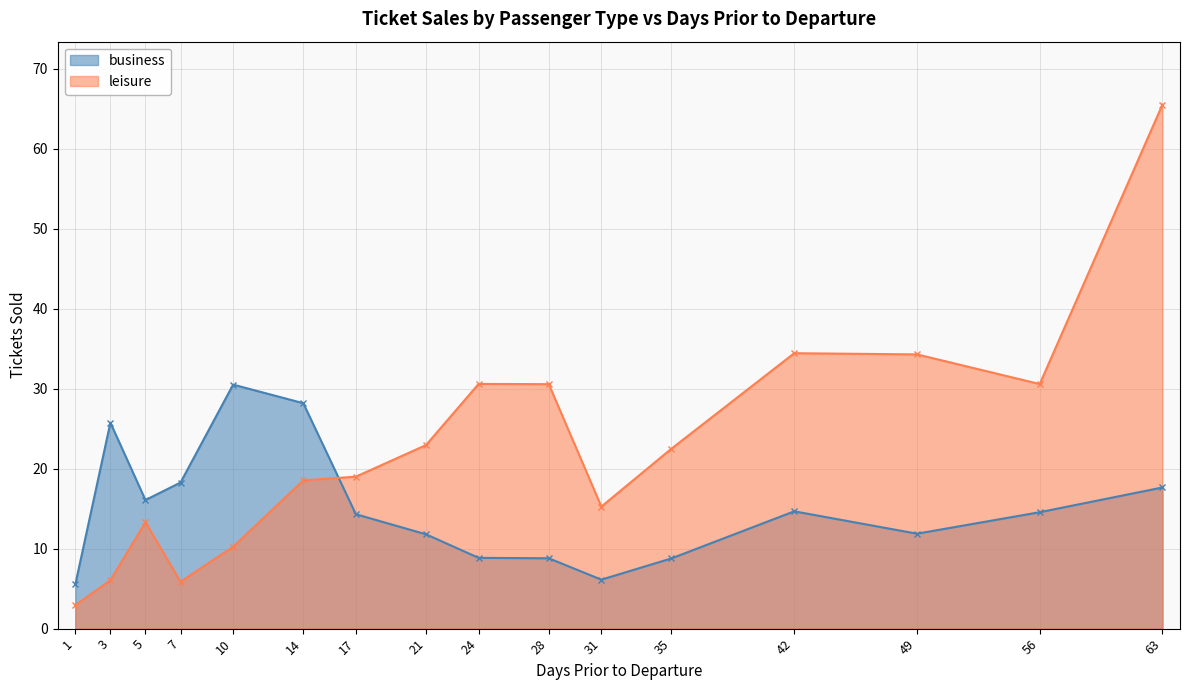

What is the highest value of the leisure series?

65.5